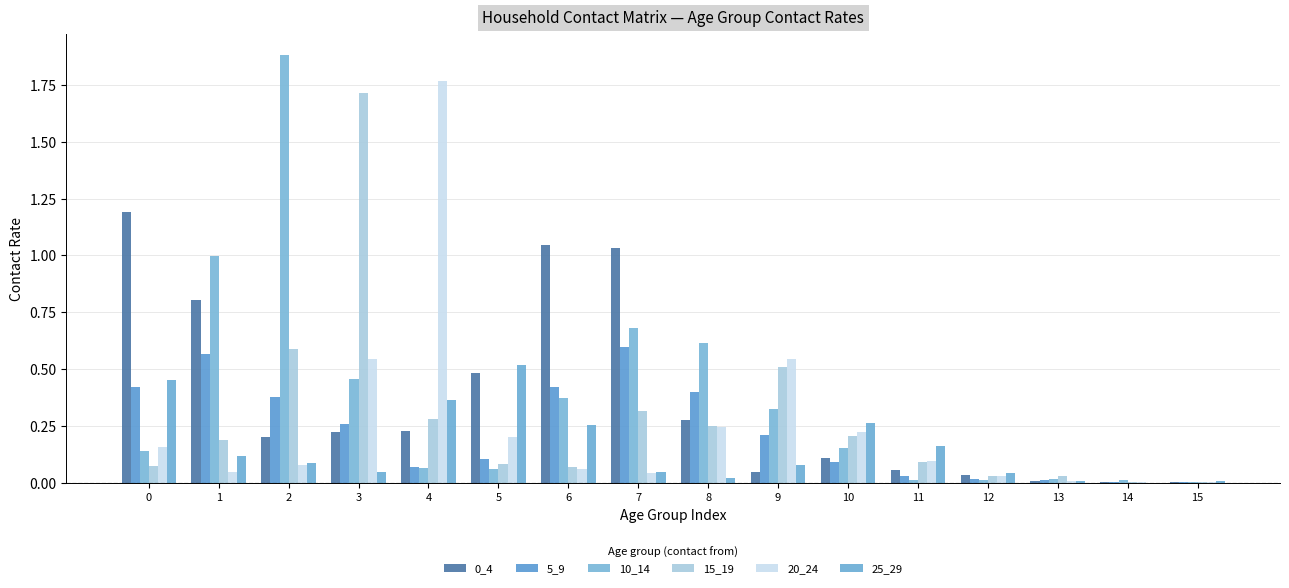

How many distinct data groups are displayed?

6